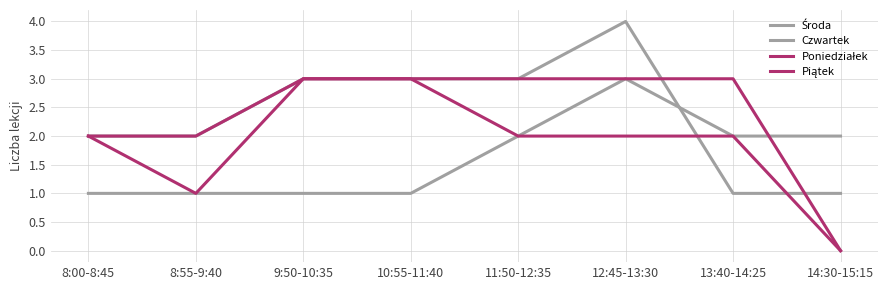

At which label does Piątek reach its peak?

9:50-10:35